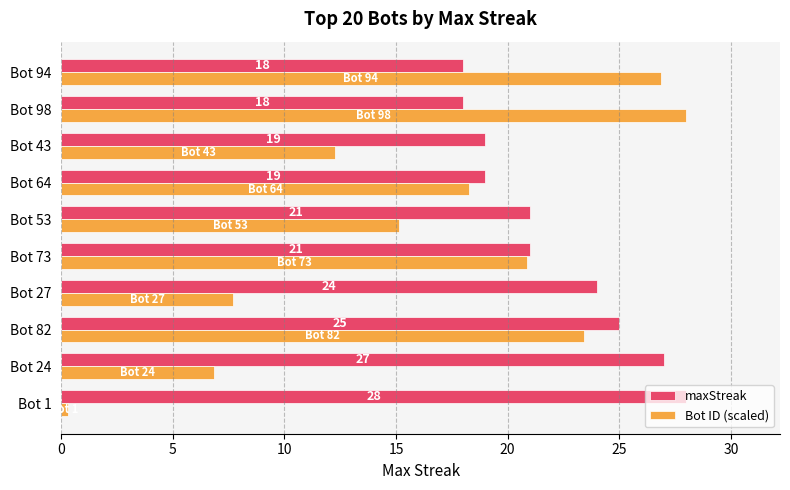

True or false: Bot ID (scaled) has a value of 23.4 at Bot 82.

True